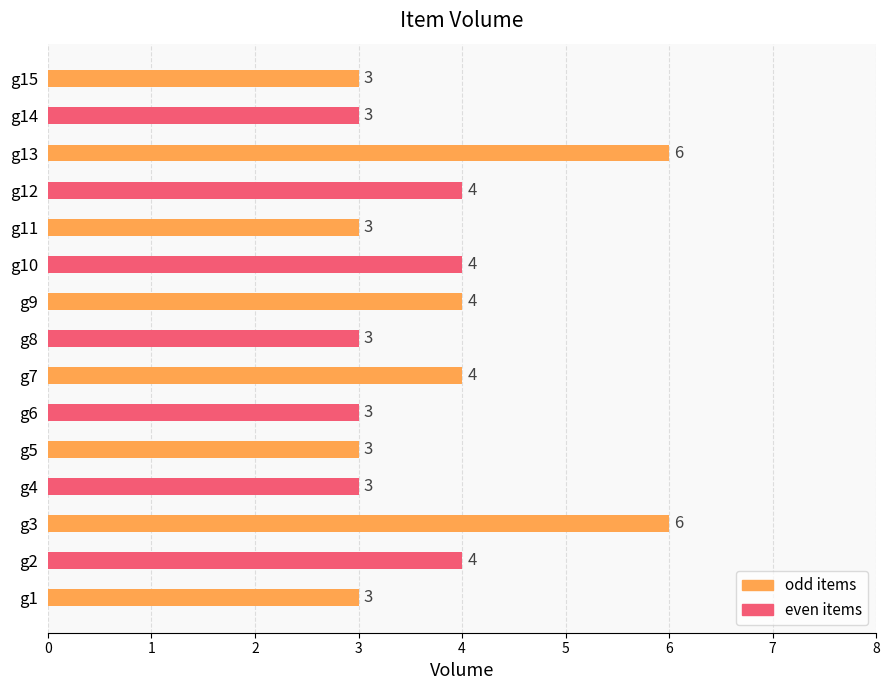

What is the average value?

4